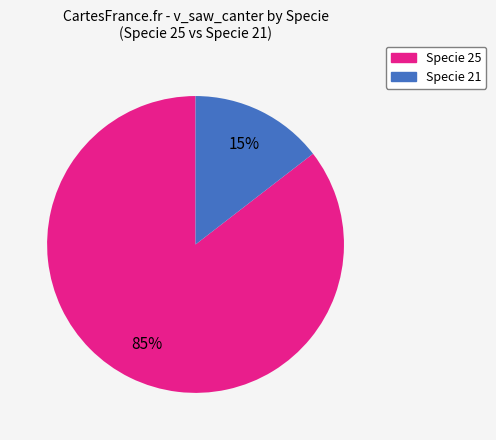

To the nearest percent, what is the average slice percentage?

50%